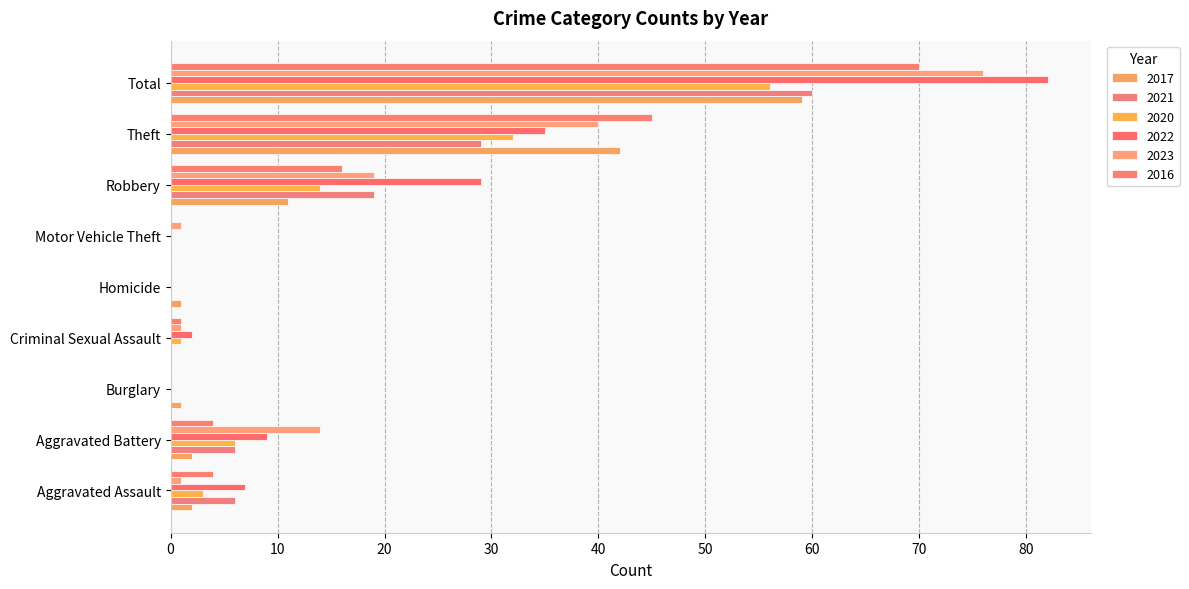

What is the greatest value displayed?

82